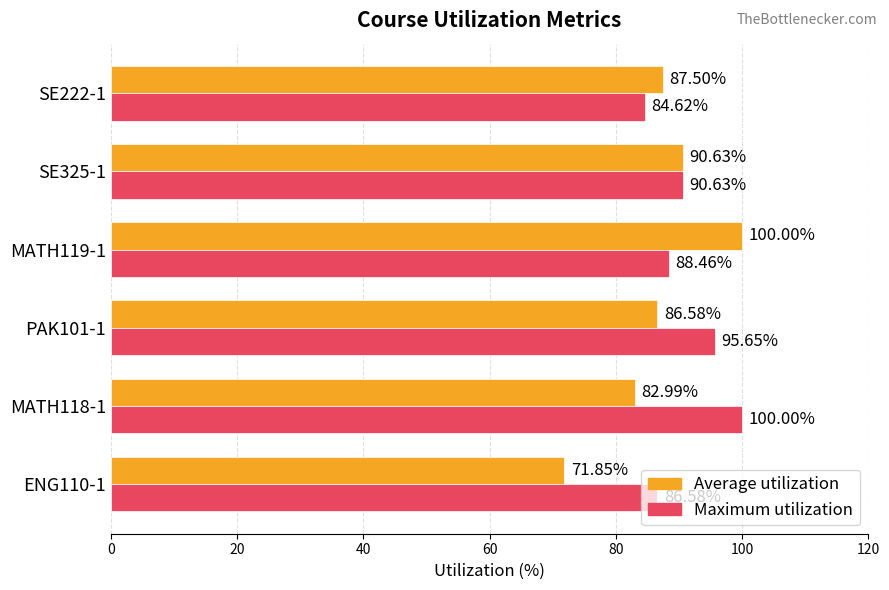

Which series has the widest spread of values?

Average utilization